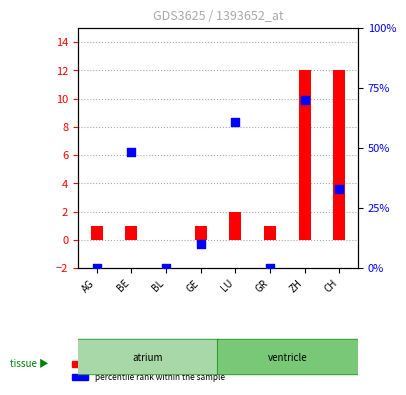

Which series has the largest total across all categories?

transformed count